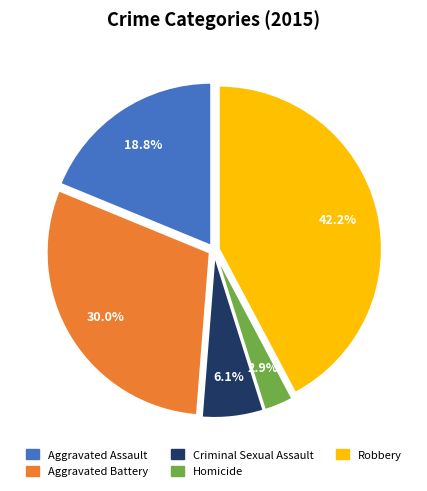

How much of the chart is everything except Criminal Sexual Assault?

93.9%